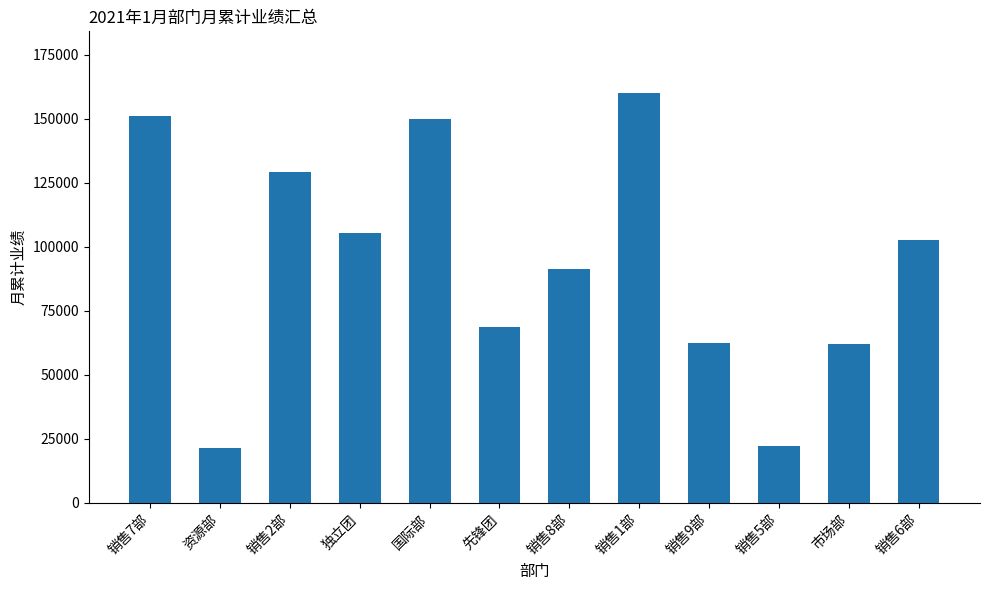

How many categories are shown in the chart?

12